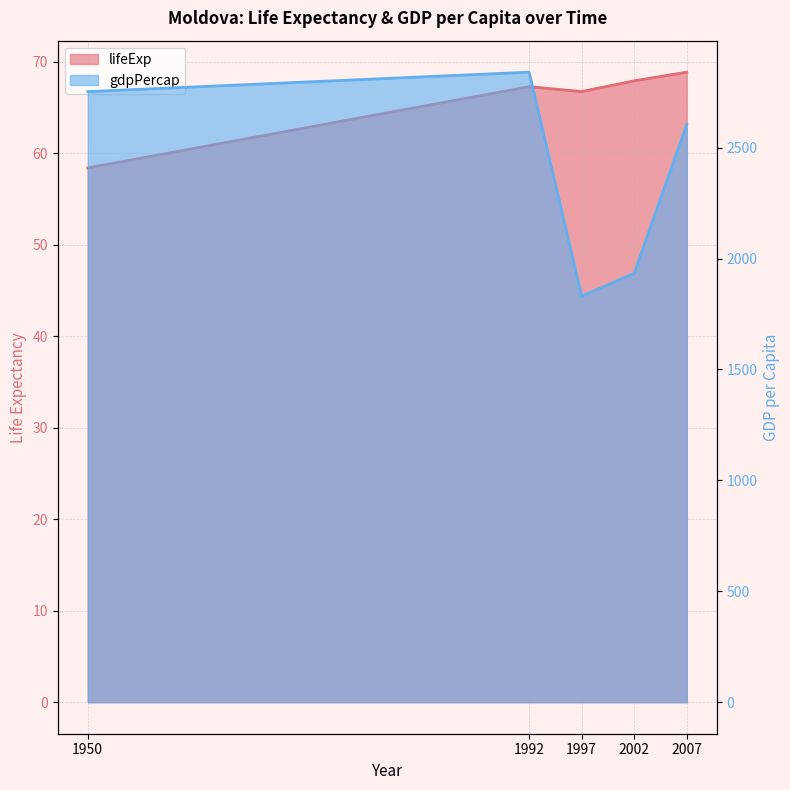

How many values in the gdpPercap series are below 2604?

2